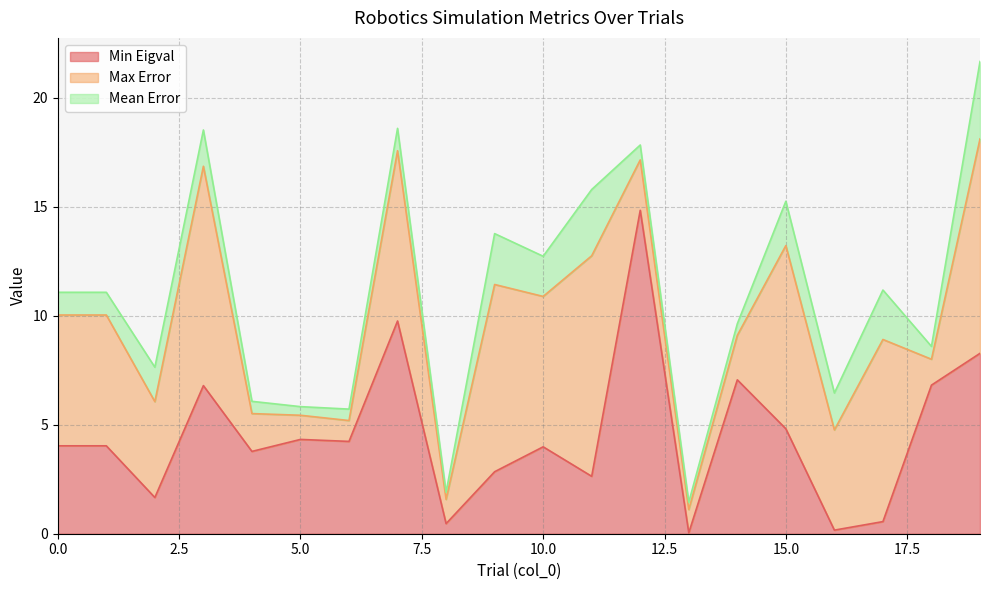

The value of Max Error at 10 is 10.7. True or false?

False